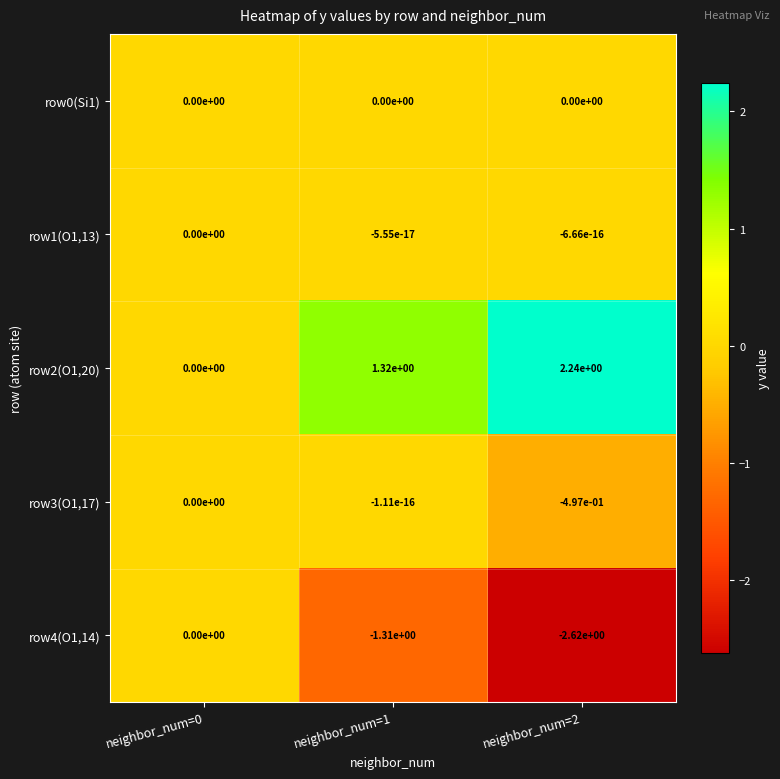

Is it true that row3(O1,17) equals -0.0 at neighbor_num=1?

True